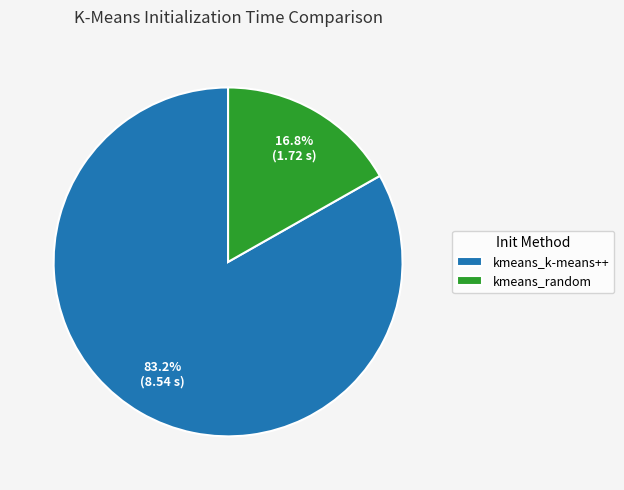

True or false: kmeans_k-means++ accounts for 83% of the total.

True